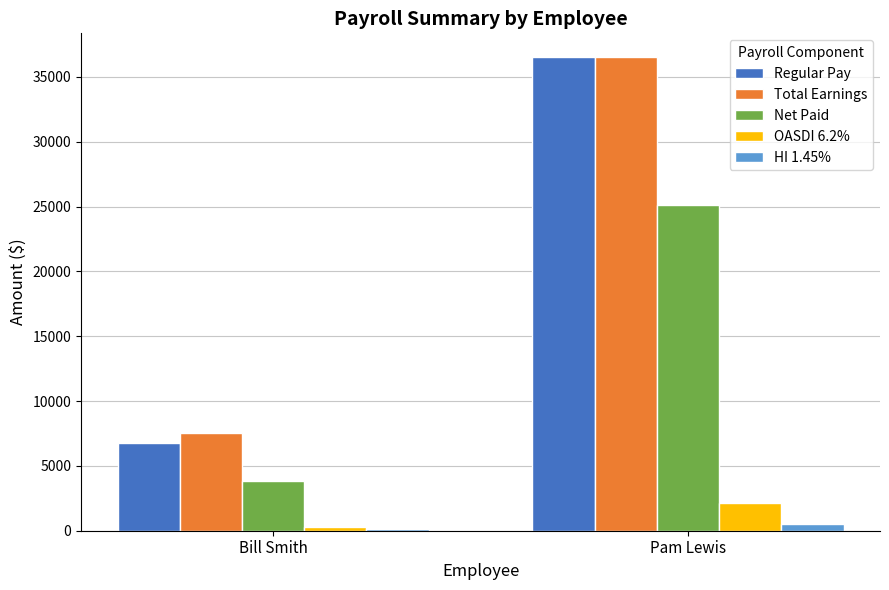

The value of Regular Pay at Pam Lewis is 48749.1. True or false?

False